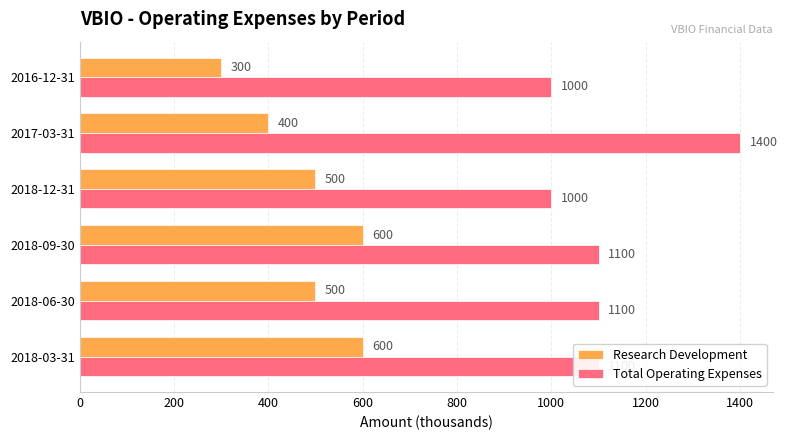

Which series has the widest spread of values?

Total Operating Expenses